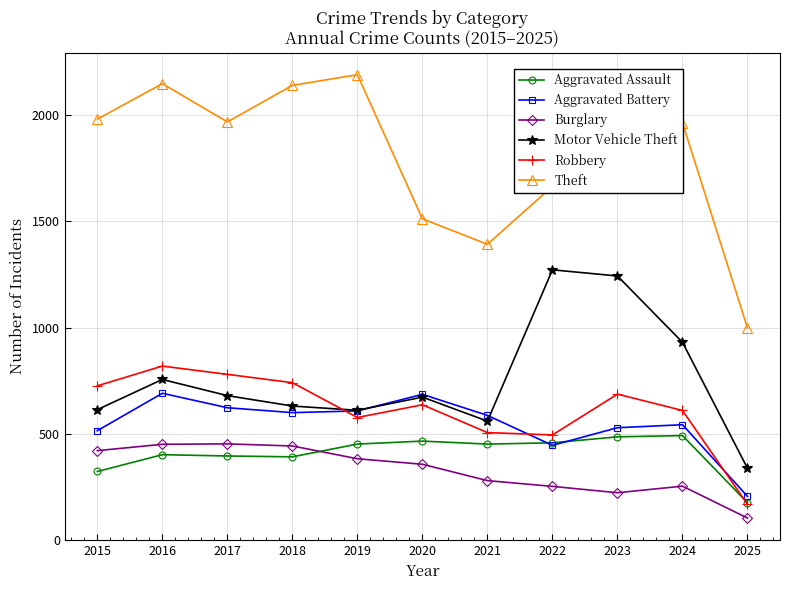

What is the minimum value for Motor Vehicle Theft?

338